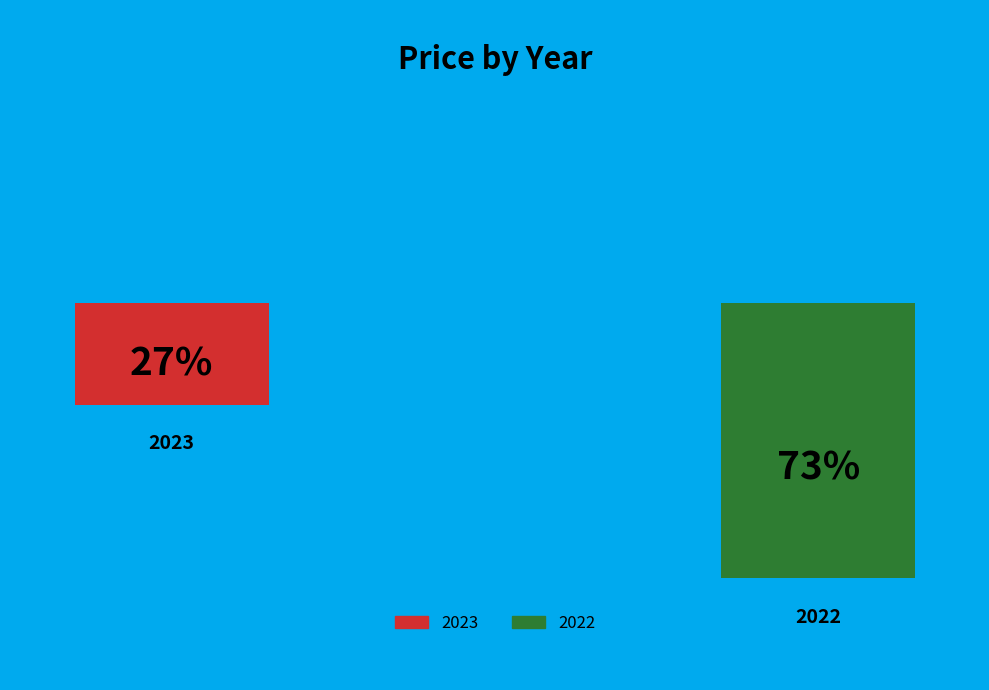

Combined, what portion of the pie is 2022 and 2023?

100.0%